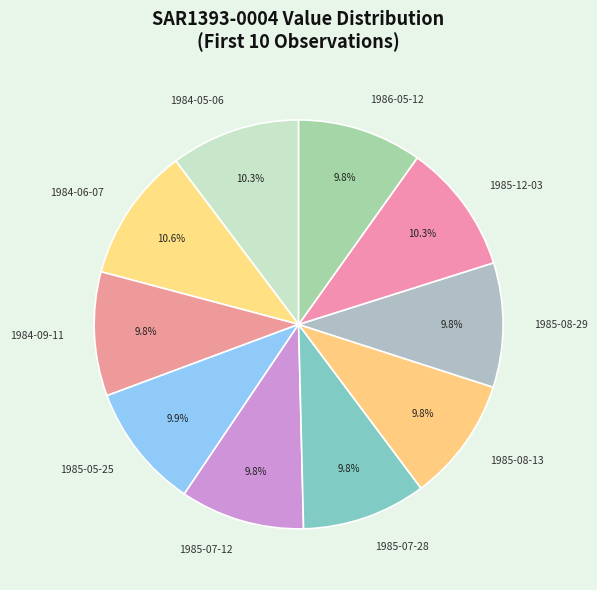

Is it true that 1984-09-11 is 4% of the pie?

False